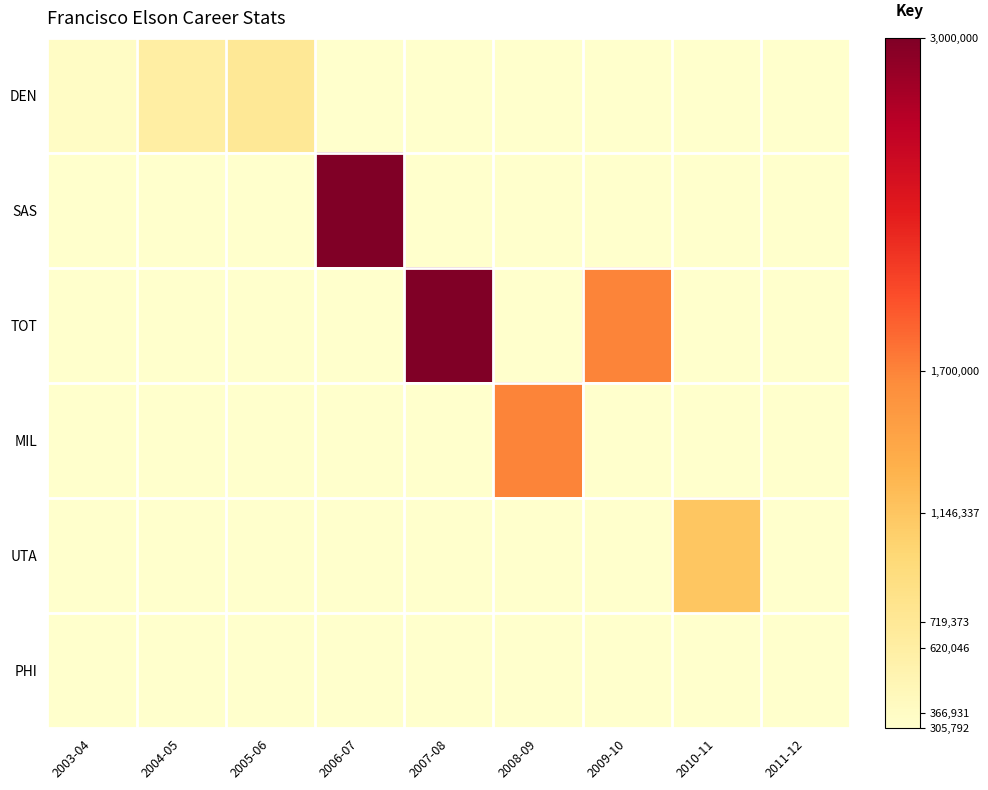

Which series has the largest range (max minus min)?

SAS